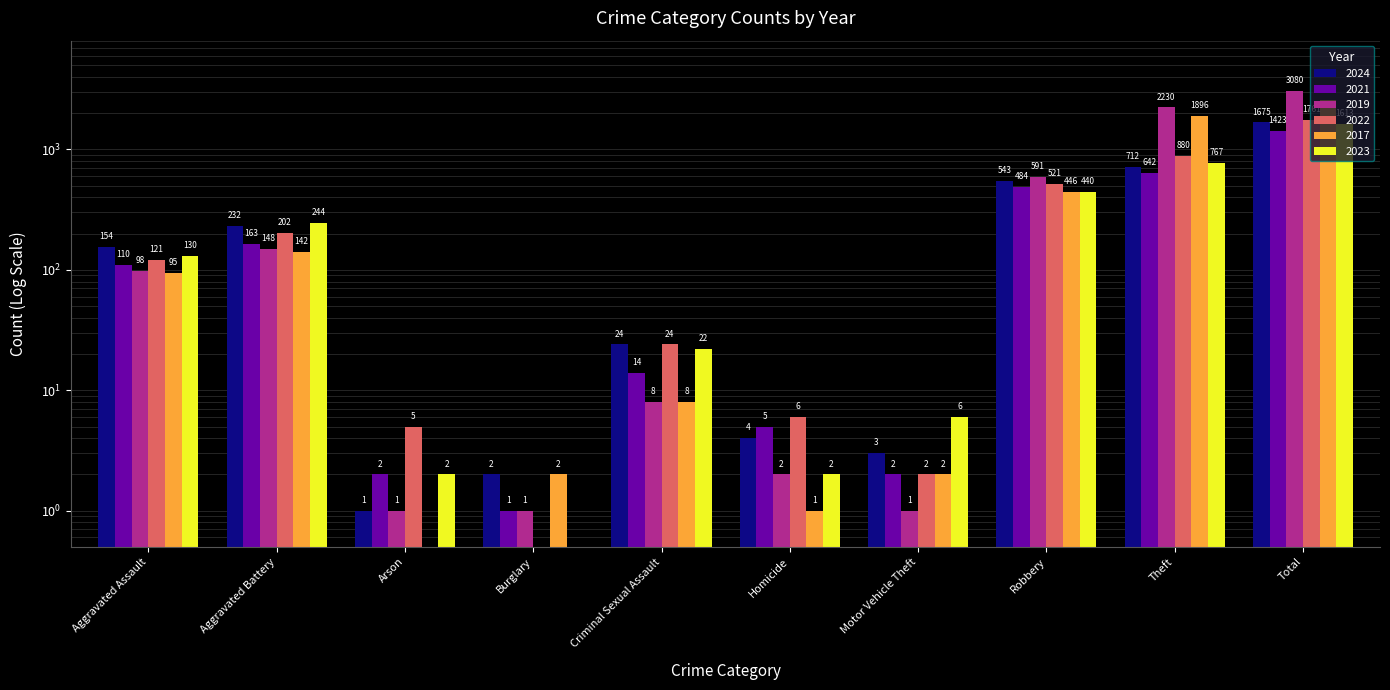

Between Arson and Theft, which series saw the biggest shift?

2019